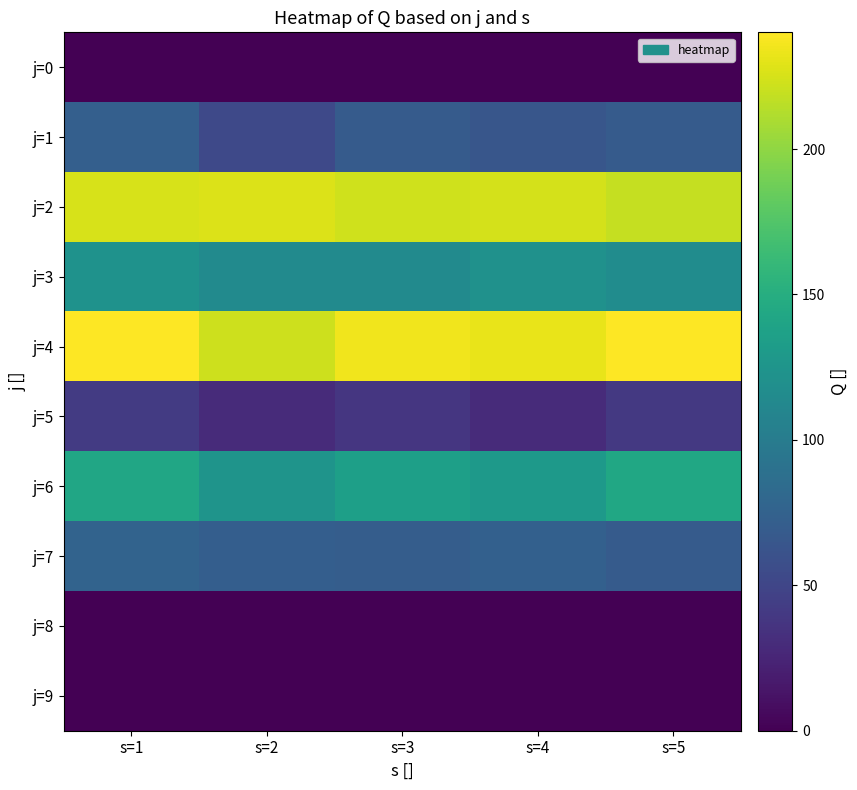

At how many categories does at least one series exceed 47?

5